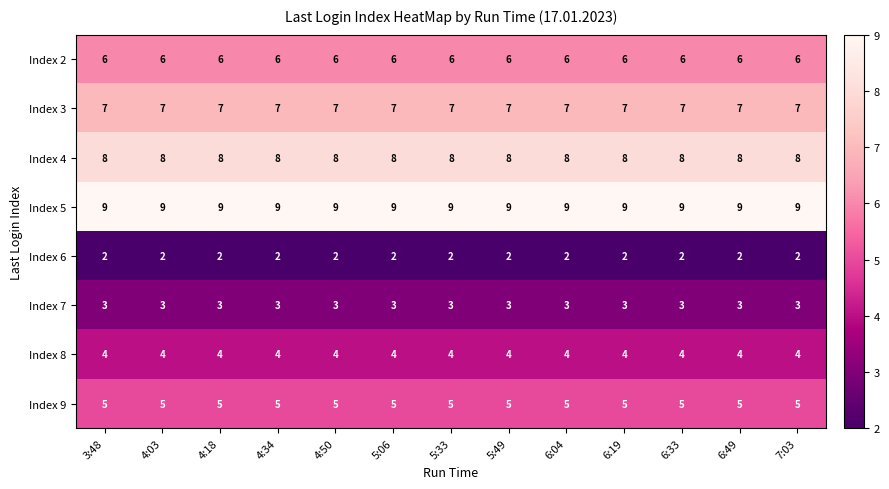

The Index 9 series shows 9 at 7:03. True or false?

False